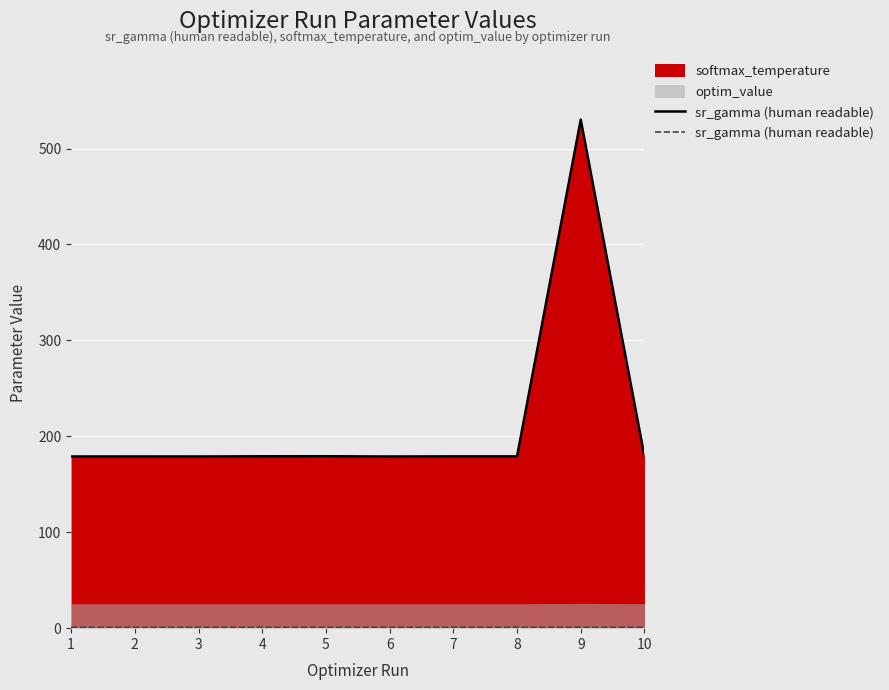

True or false: there are more than 1 points higher than both neighbors.

True